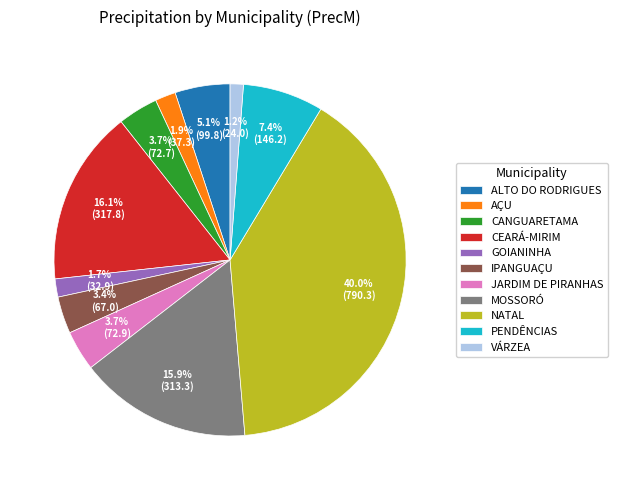

How many slices are in this pie chart?

11